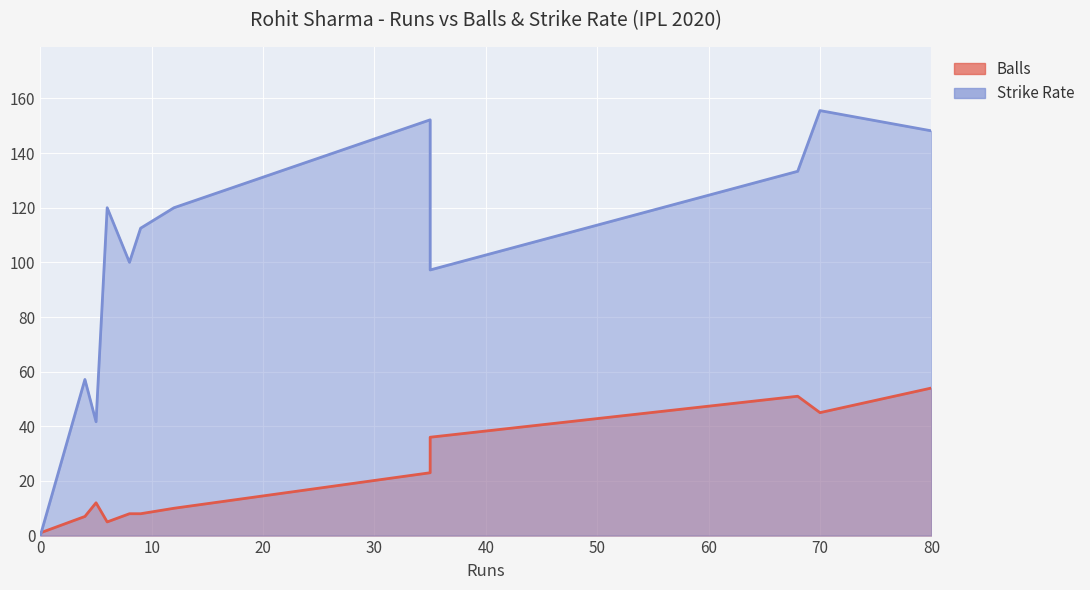

Reading left to right, transcribe all the data shown in this chart.

Balls: 0=1.0	4=7.0	4=7.0	5=12.0	6=5.0	8=8.0	9=8.0	12=10.0	35=23.0	35=36.0	68=51.0	70=45.0	80=54.0
strikeRate: 0=0.0	4=57.1	4=57.1	5=41.7	6=120.0	8=100.0	9=112.5	12=120.0	35=152.2	35=97.2	68=133.3	70=155.6	80=148.1